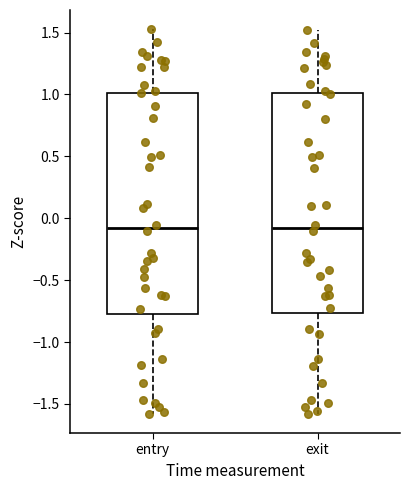

Reading left to right, transcribe this box plot: for each box, give where its median line is, the range the box spans, and where its two whiskers end, as read against the y-axis. The values are not printed on the chart, so give them approximately, as read against the axis.

entry: median -0.10, box -0.75 to 1.00, whiskers -1.60 to 1.55
exit: median -0.10, box -0.75 to 1.00, whiskers -1.60 to 1.50